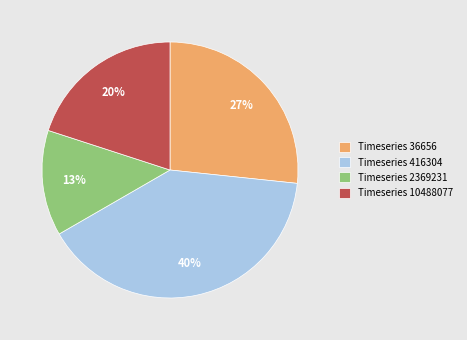

What percentage is the Timeseries 416304 slice, to the nearest percent?

40%